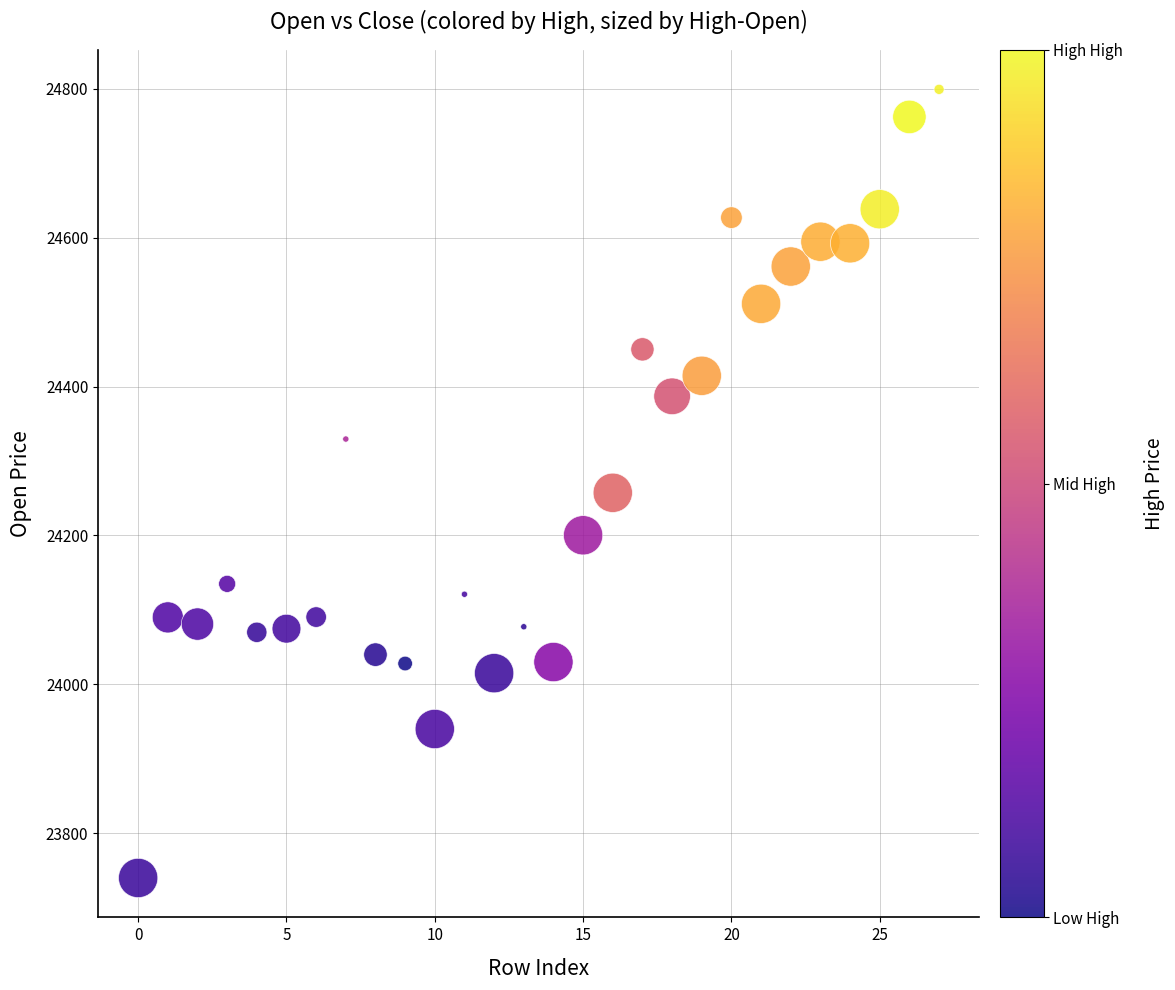

What is the range of Y values (max minus min)?

1059.2